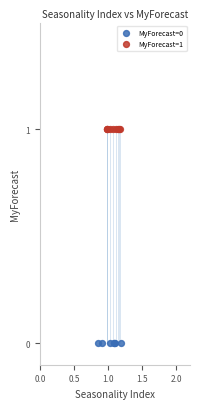

What are all the series names shown in the legend?

MyForecast=0, MyForecast=1